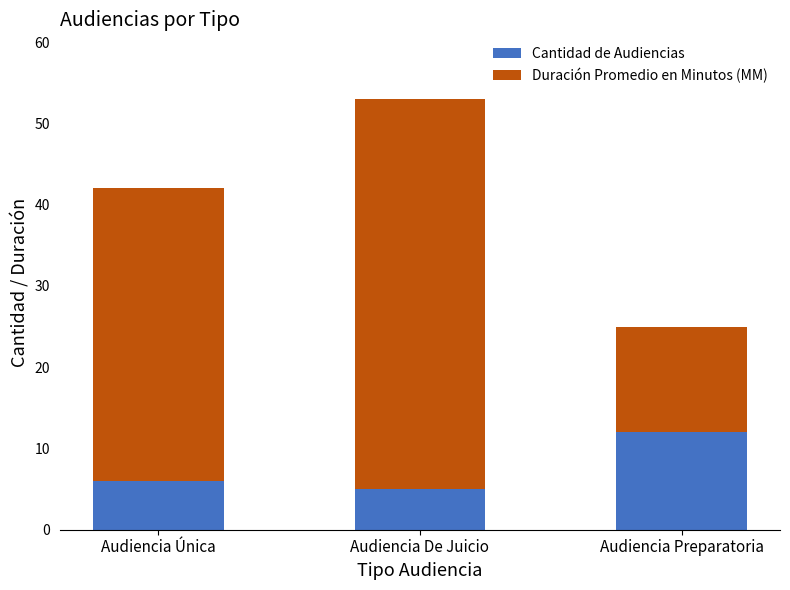

True or false: Cantidad de Audiencias has a value of 5 at Audiencia De Juicio.

True